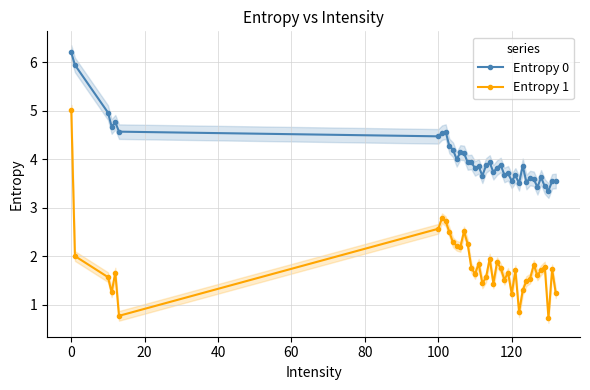

Which series has the largest total across all categories?

Entropy 0